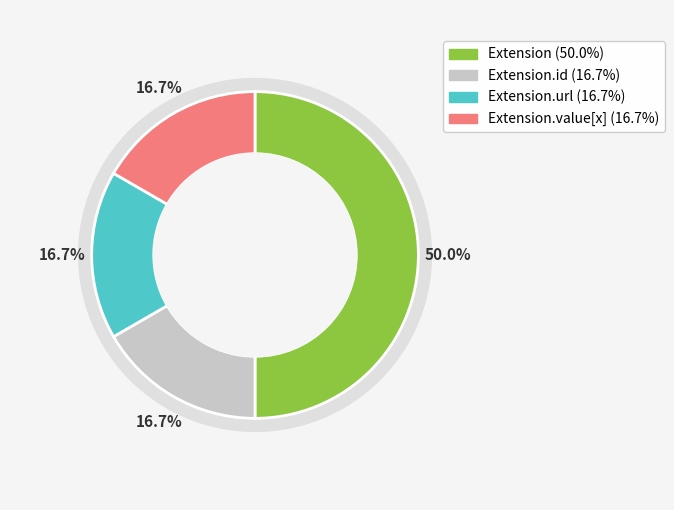

Count the number of slices in the pie.

5